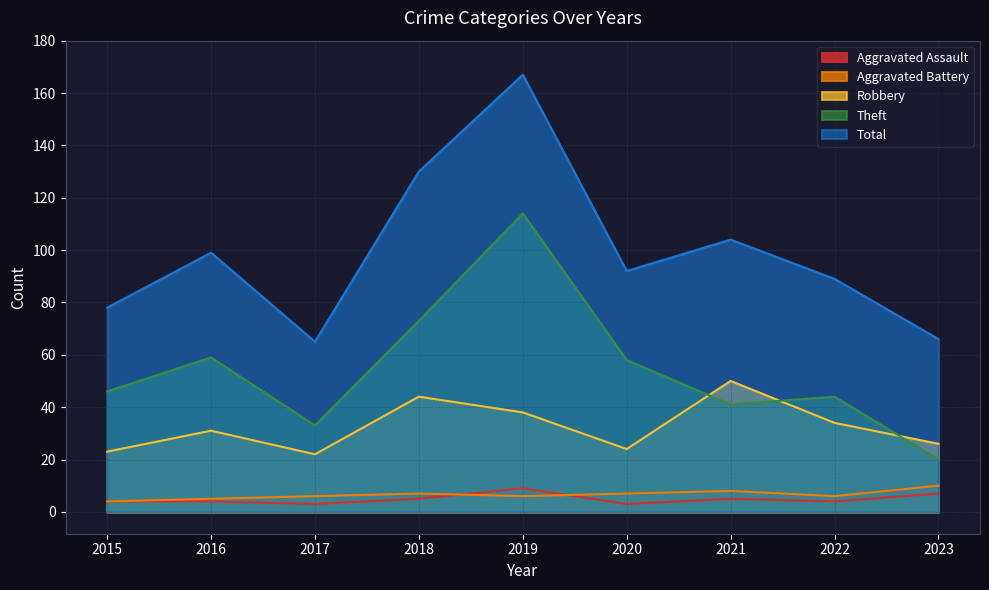

After their last crossing, which series has the higher values: Robbery or Theft?

Robbery